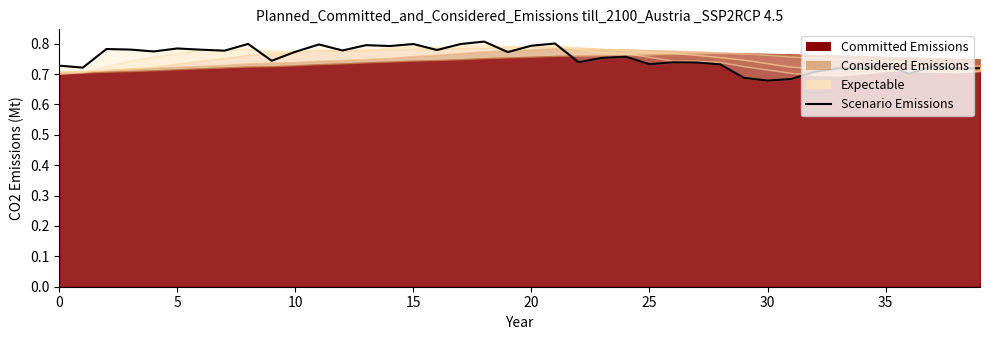

How many lines are shown in the chart?

1